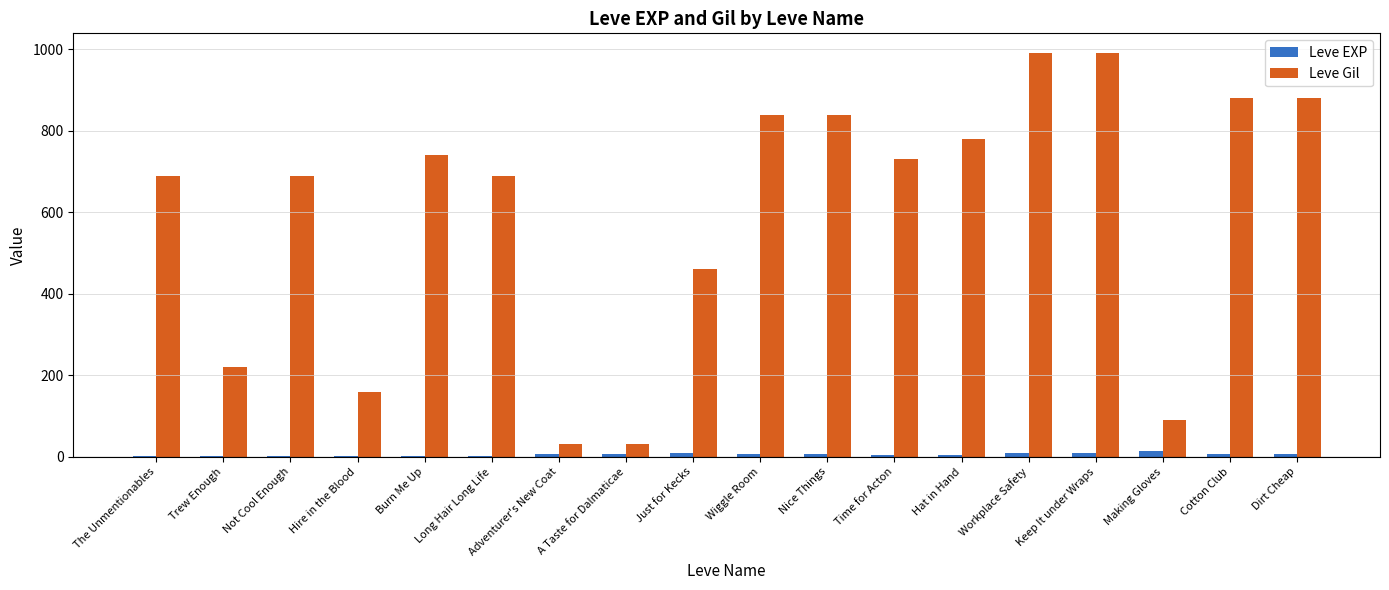

Where does the Leve Gil series first go above 730?

Burn Me Up